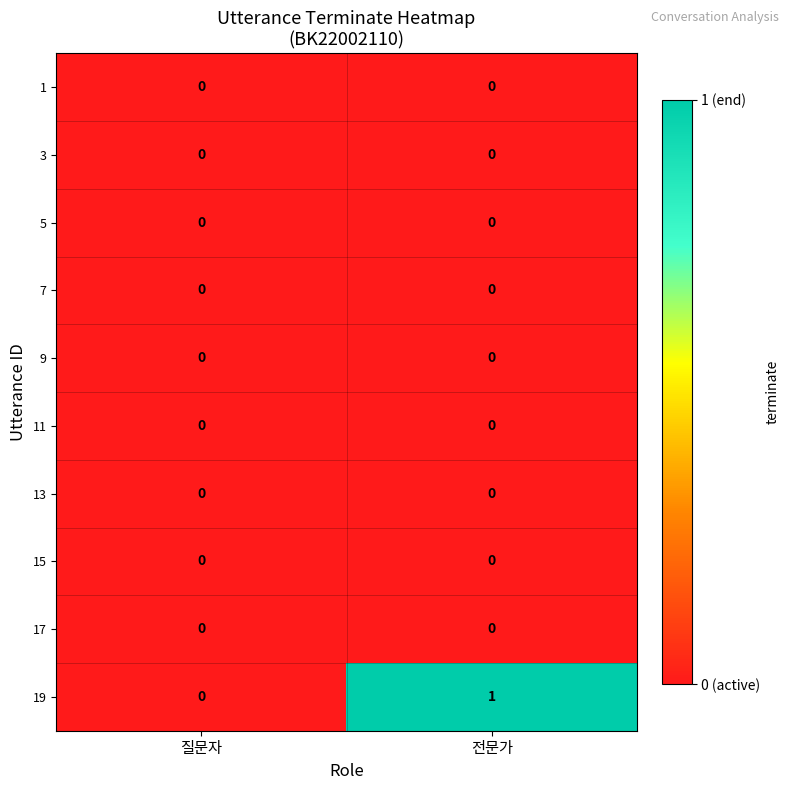

What is the total value across all series at 전문가?

1